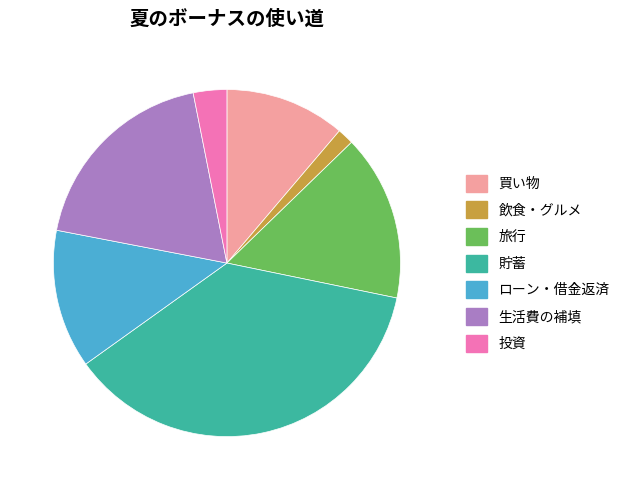

What is the smallest slice in the pie chart?

飲食・グルメ